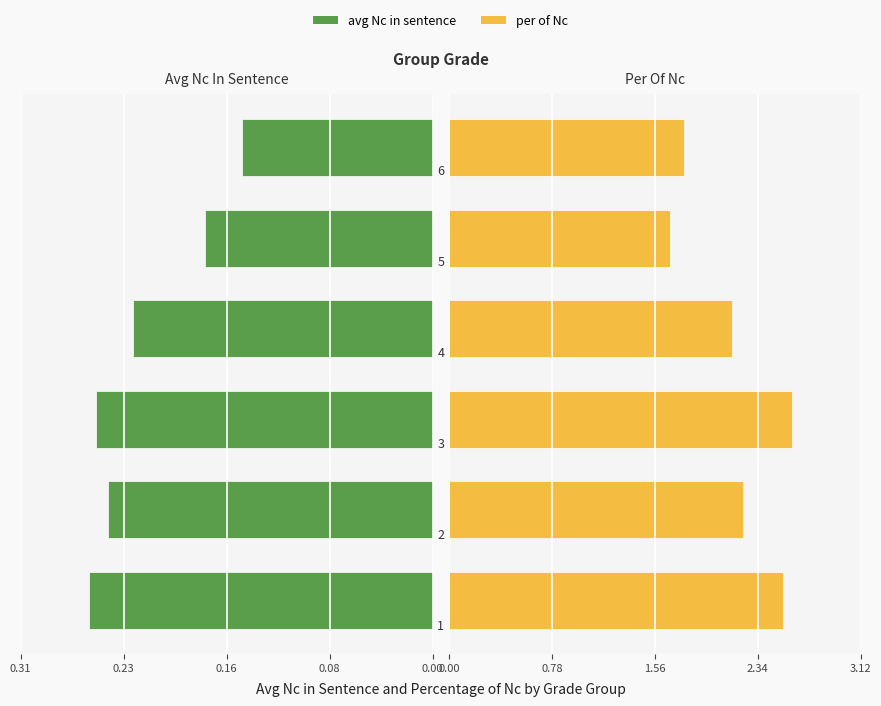

Rank the series by their maximum value, from highest to lowest.

per_of_Nc, avg_Nc_in_sentence